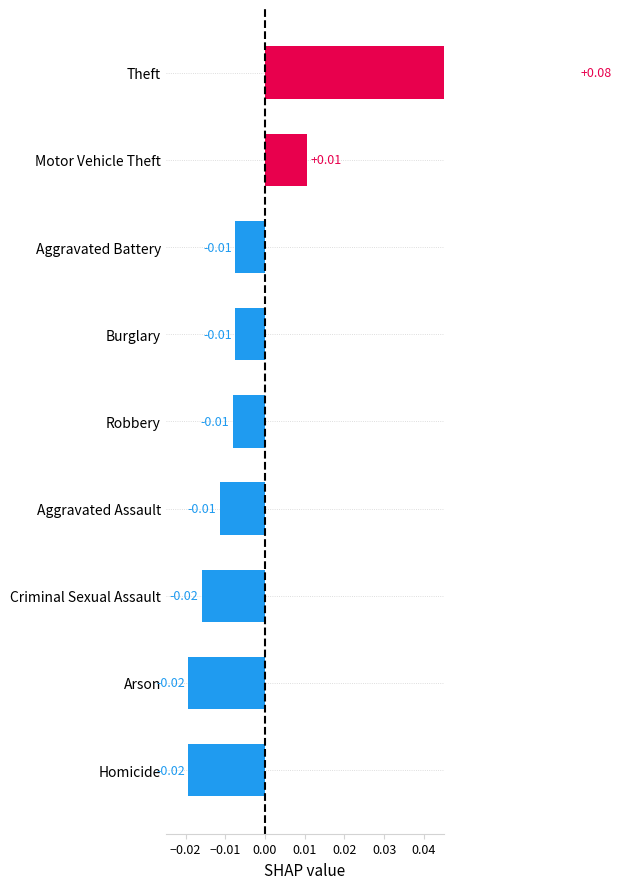

The chart shows a value of 0.0 at Motor Vehicle Theft. True or false?

True